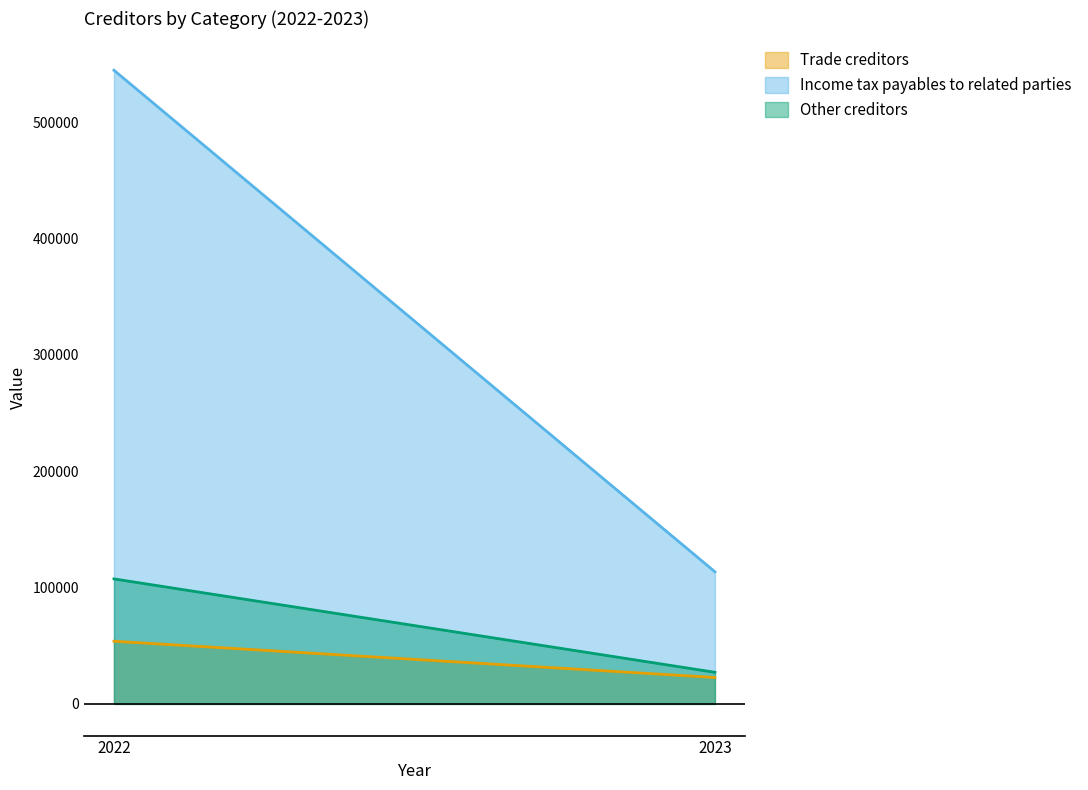

What is the difference between the Income tax payables to related parties values at 2023 and 2022?

431112